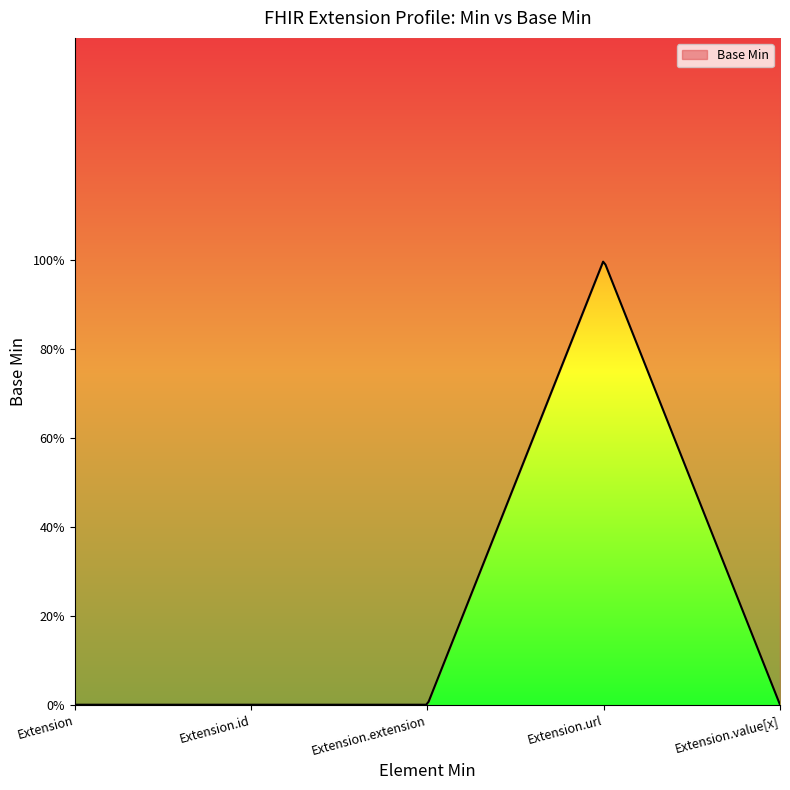

The chart shows a value of -1 at Extension.extension. True or false?

False